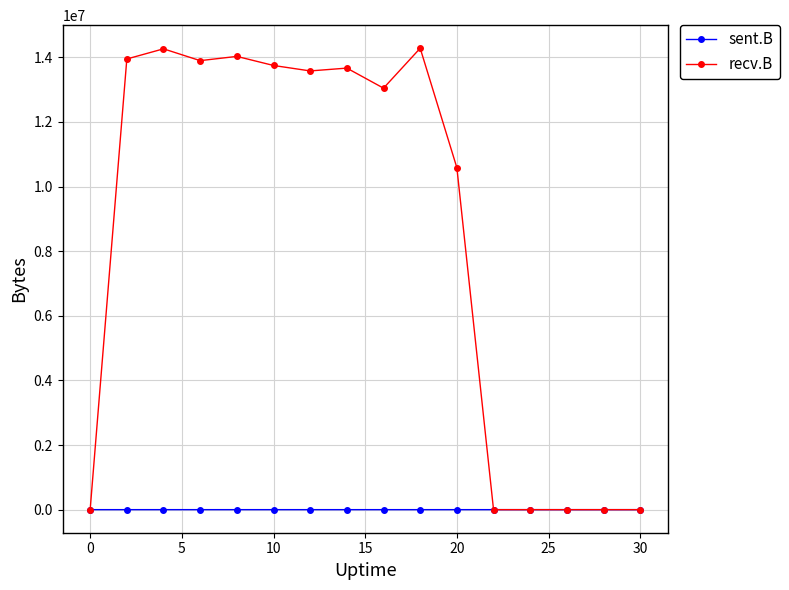

What are all the series names shown in the legend?

sent.B, recv.B